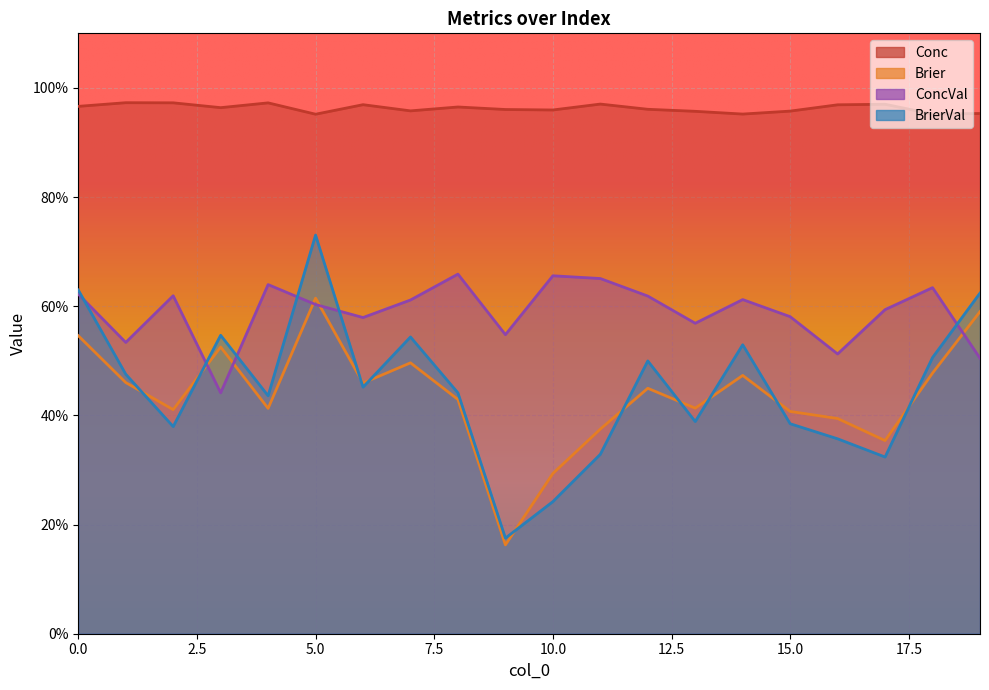

True or false: Conc has more than 1 points higher than both neighbors.

True